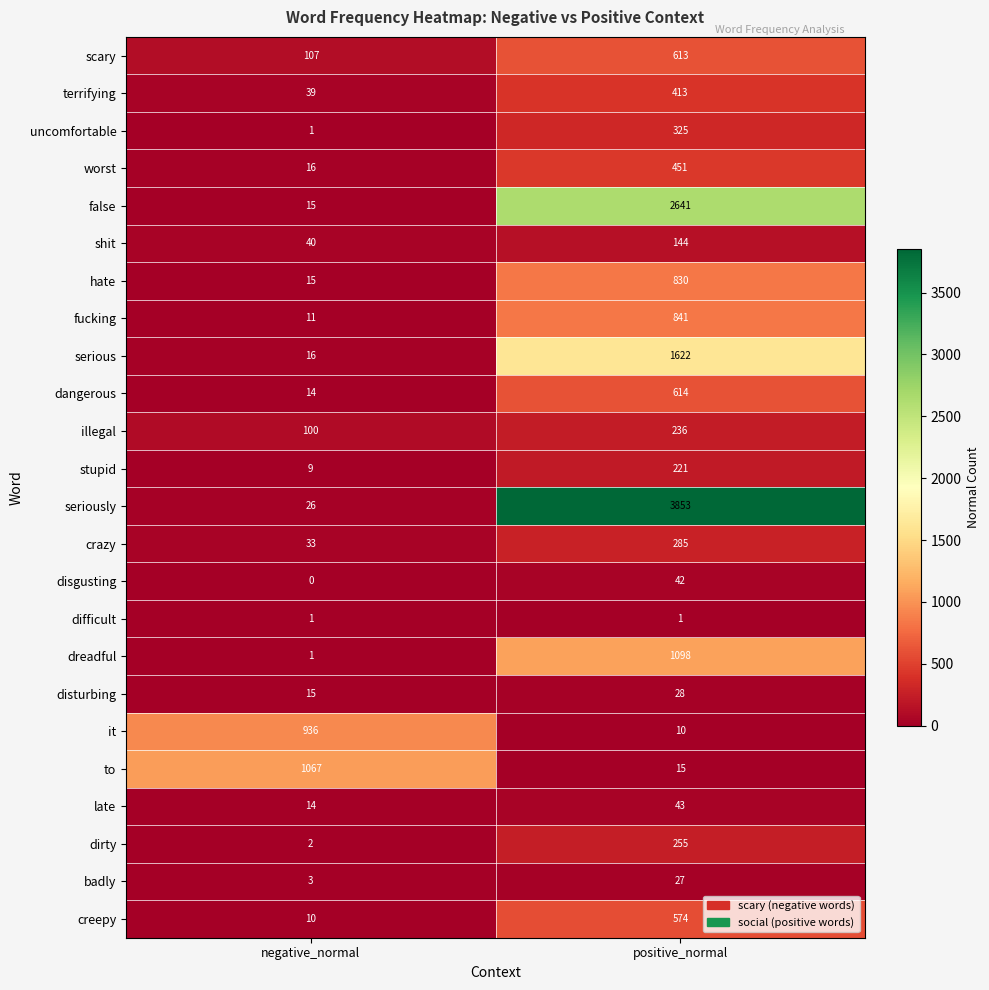

Rank the series by their maximum value, from lowest to highest.

difficult, badly, disturbing, disgusting, late, shit, stupid, illegal, dirty, crazy, uncomfortable, terrifying, worst, creepy, scary, dangerous, hate, fucking, it, to, dreadful, serious, false, seriously